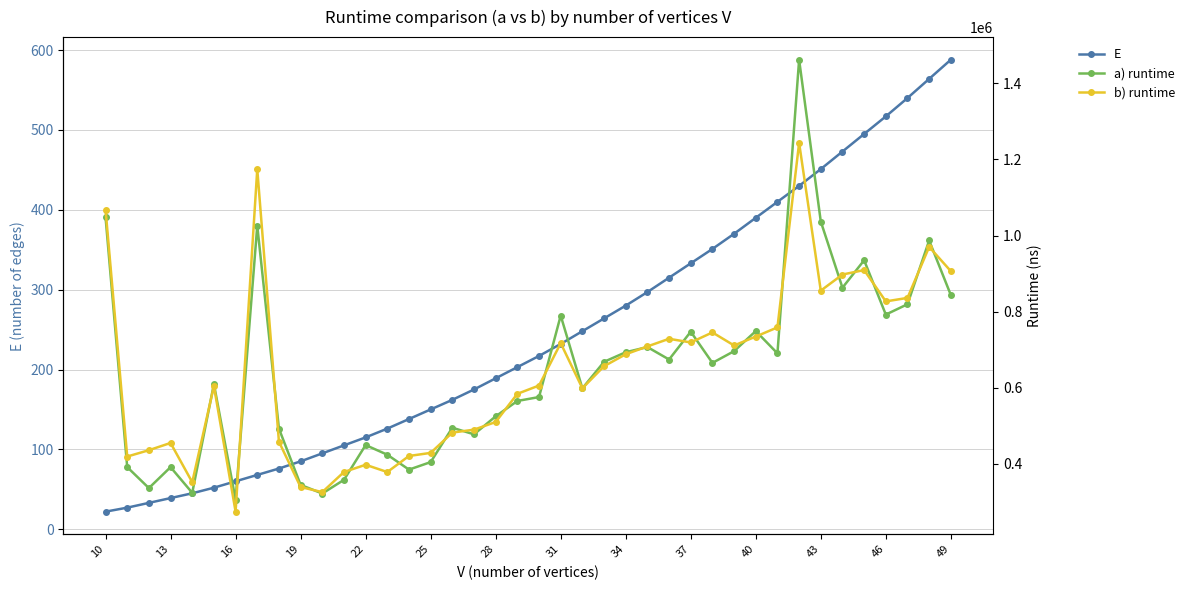

What is the value of the a) runtime point at the 11th from the left?

321220